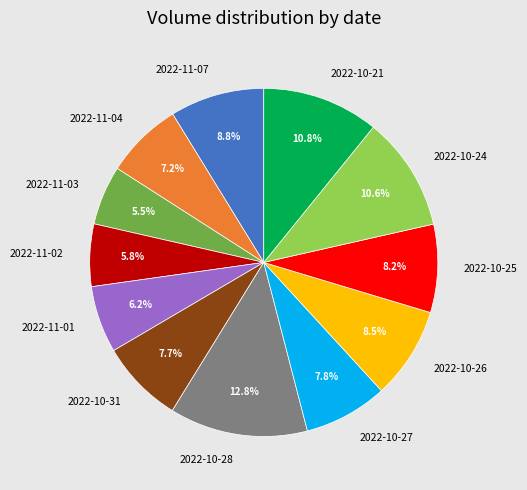

To the nearest percent, what portion does 2022-11-07 represent?

9%